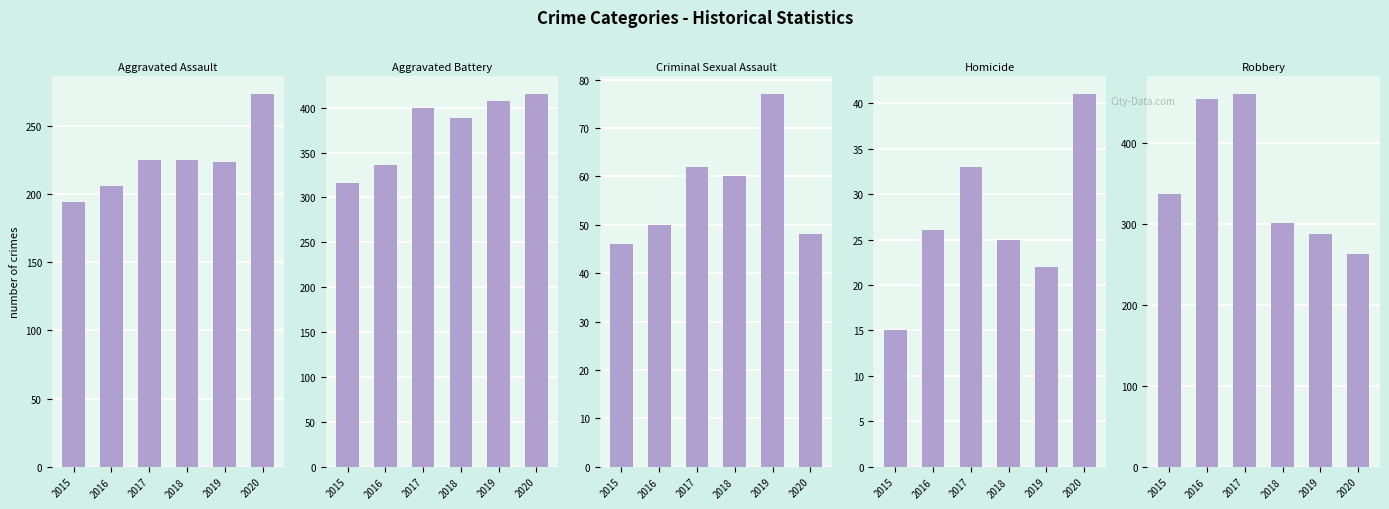

The Aggravated Battery series shows 157 at 2015. True or false?

False